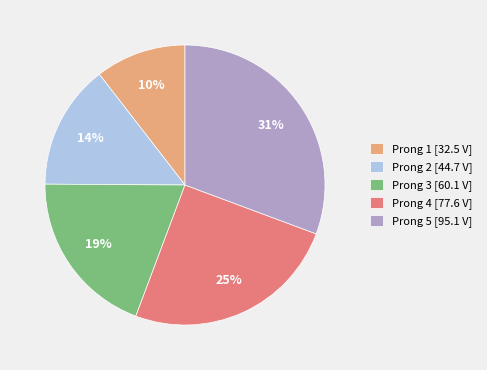

To the nearest percent, what portion does Prong 1 represent?

10%